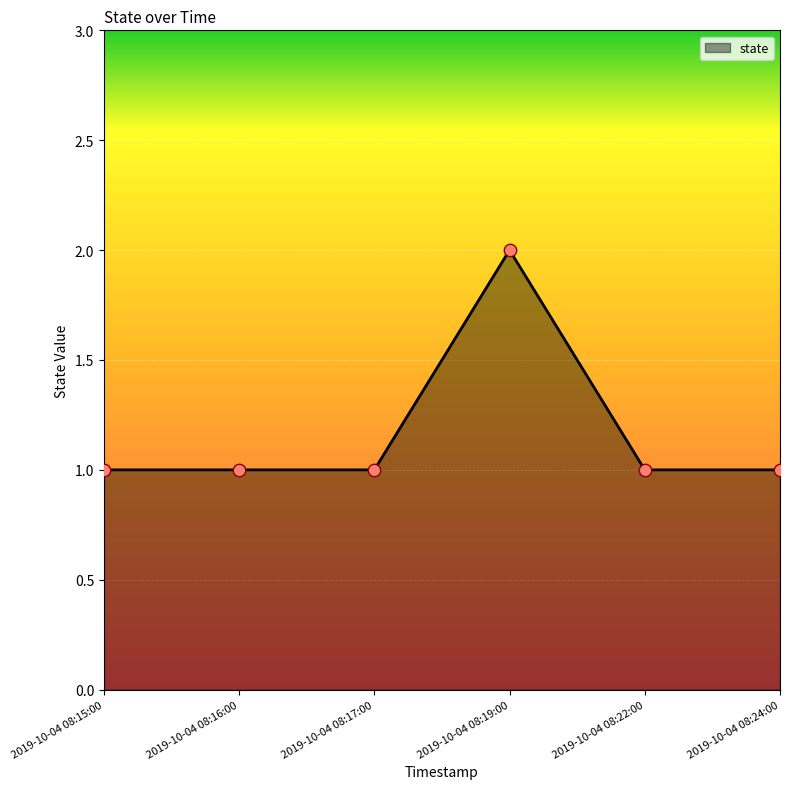

What is the ratio of the value at 2019-10-04 08:22:00 to the value at 2019-10-04 08:24:00?

1.0